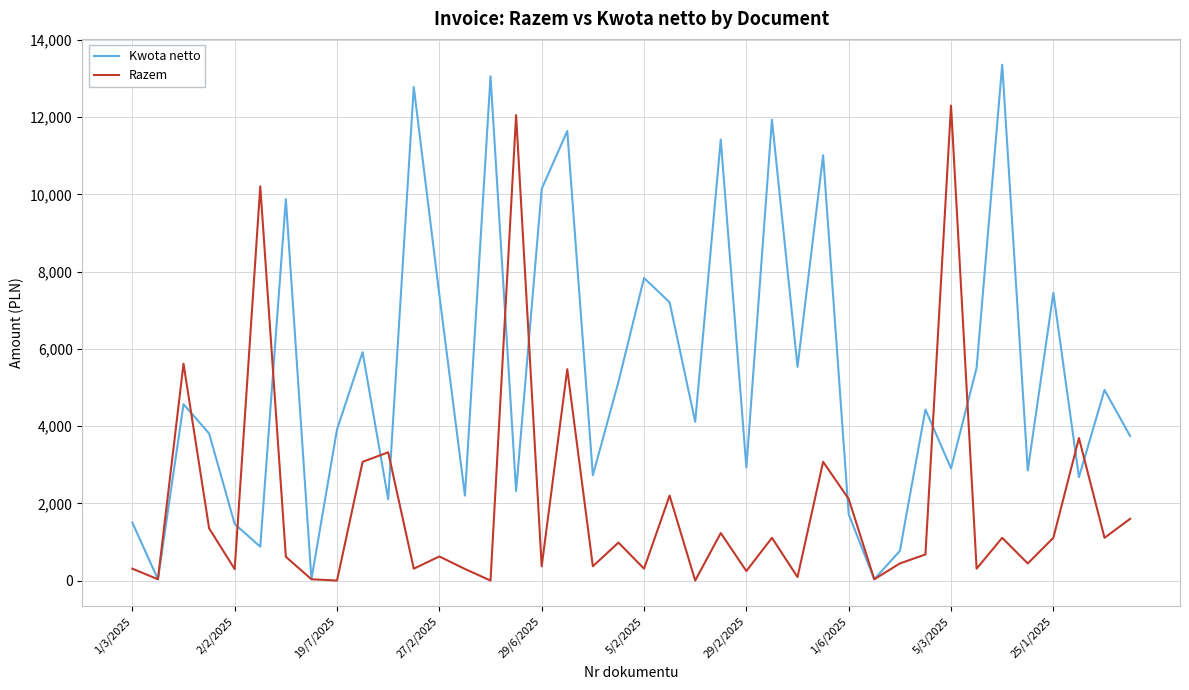

Which series ends up on top after the final intersection of Razem and Kwota netto?

Kwota netto